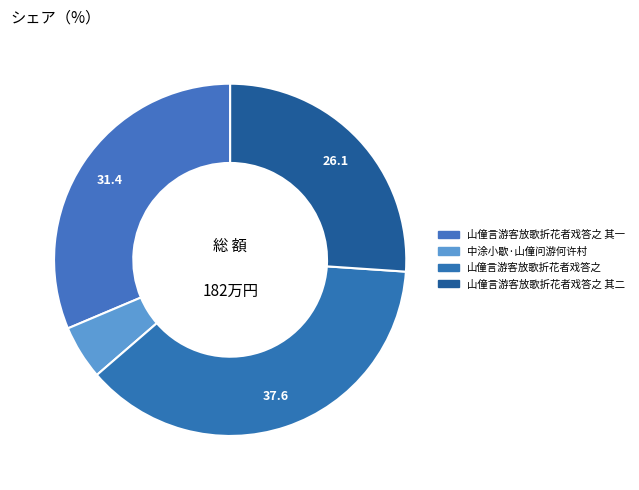

How many segments does this pie chart have?

4